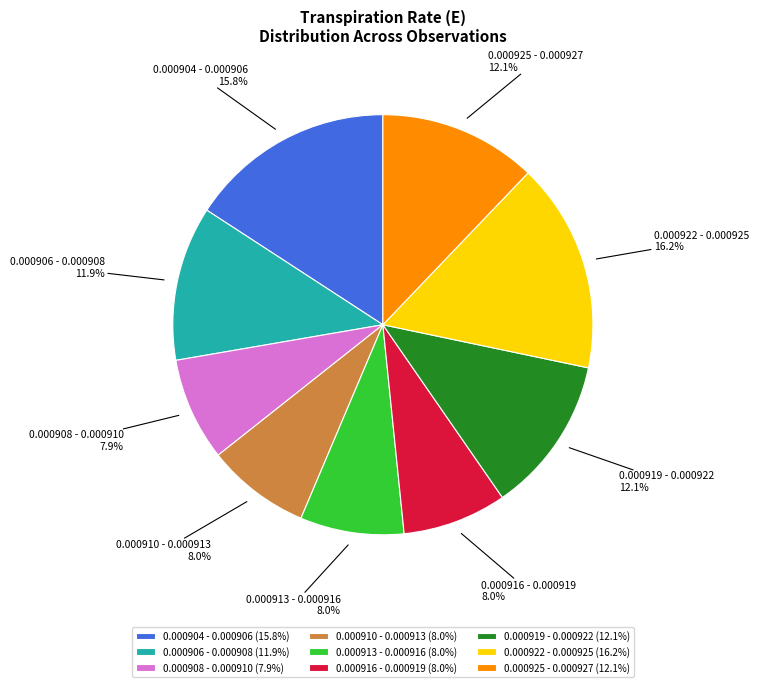

Approximately how many times larger is the value at 0.000922 - 0.000925 compared to 0.000925 - 0.000927?

1.3